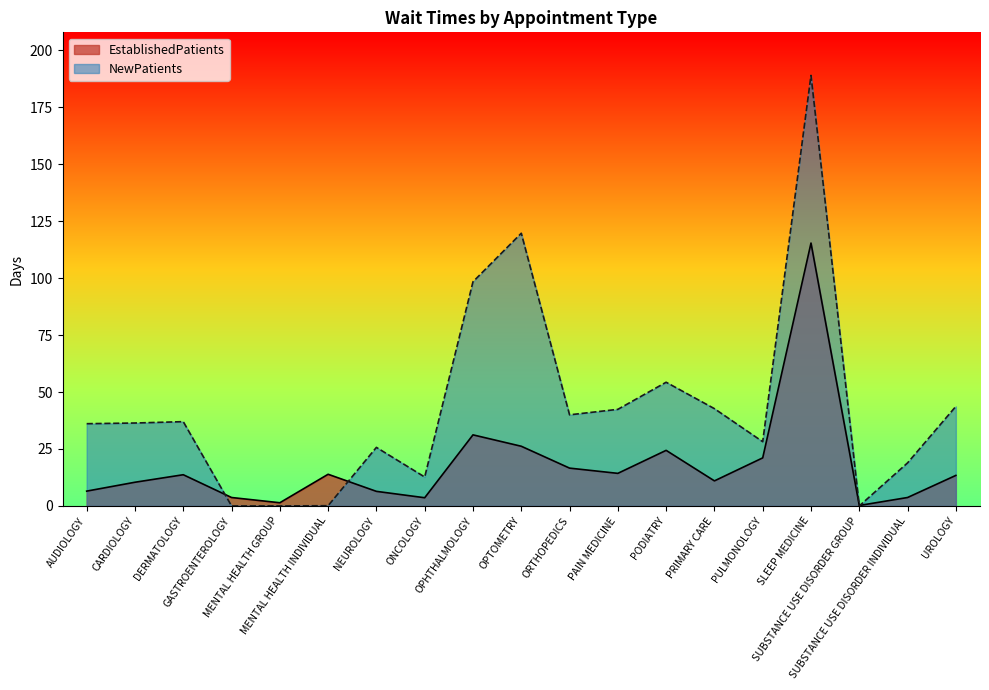

True or false: EstablishedPatients and NewPatients cross at least once.

True